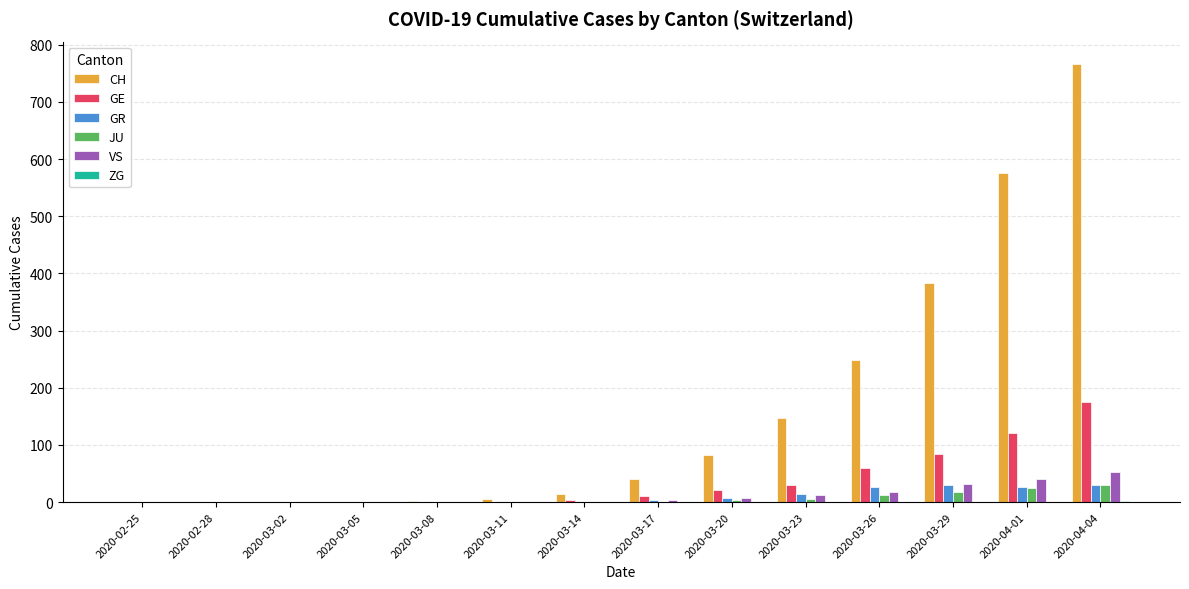

Which series changed the most between 2020-03-14 and 2020-03-26?

CH